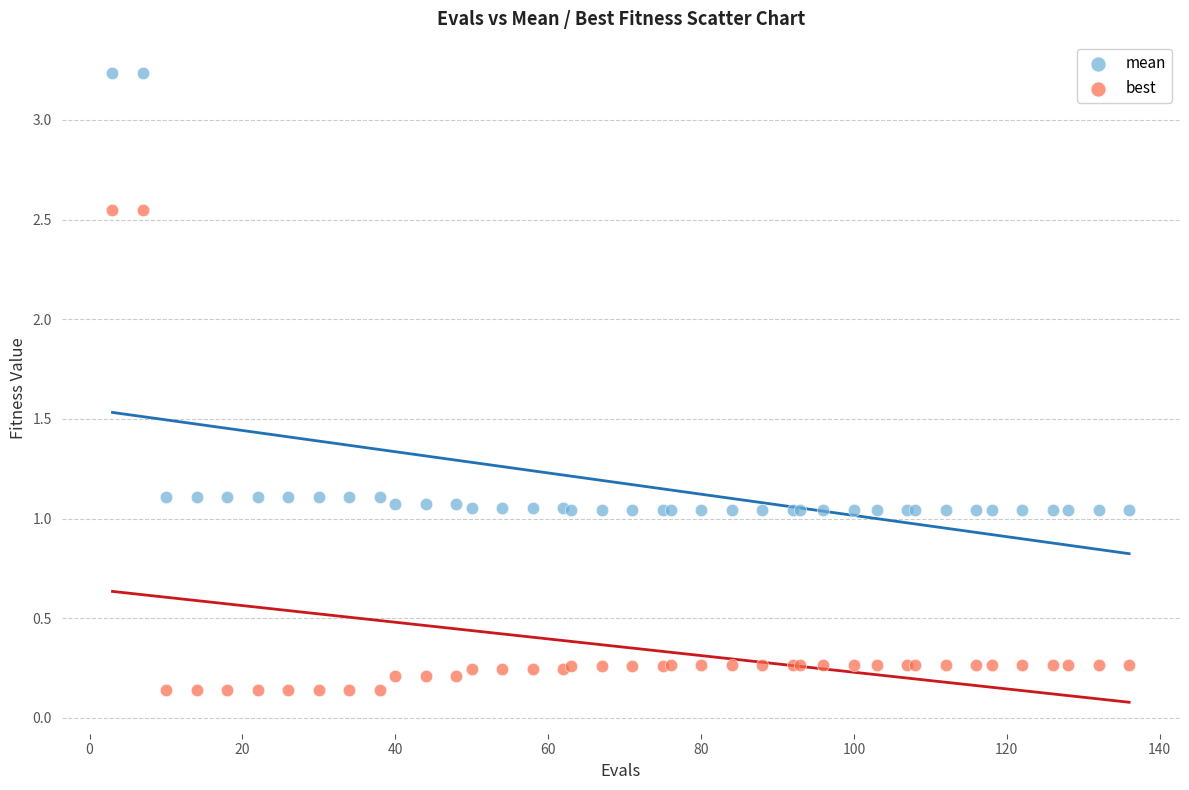

Which series reaches the minimum Y coordinate?

best